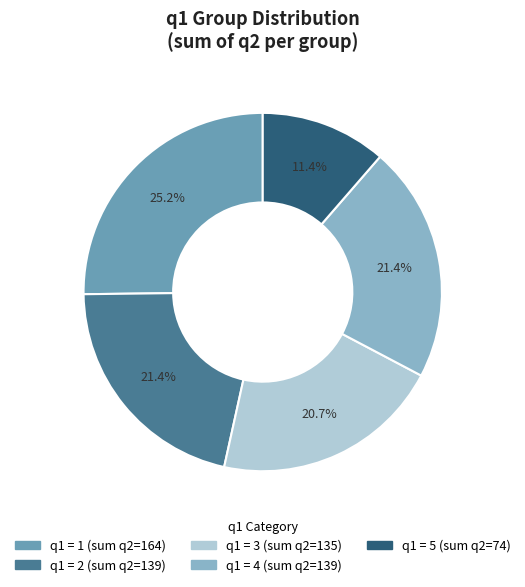

Is there any slice that represents more than half of the pie?

No